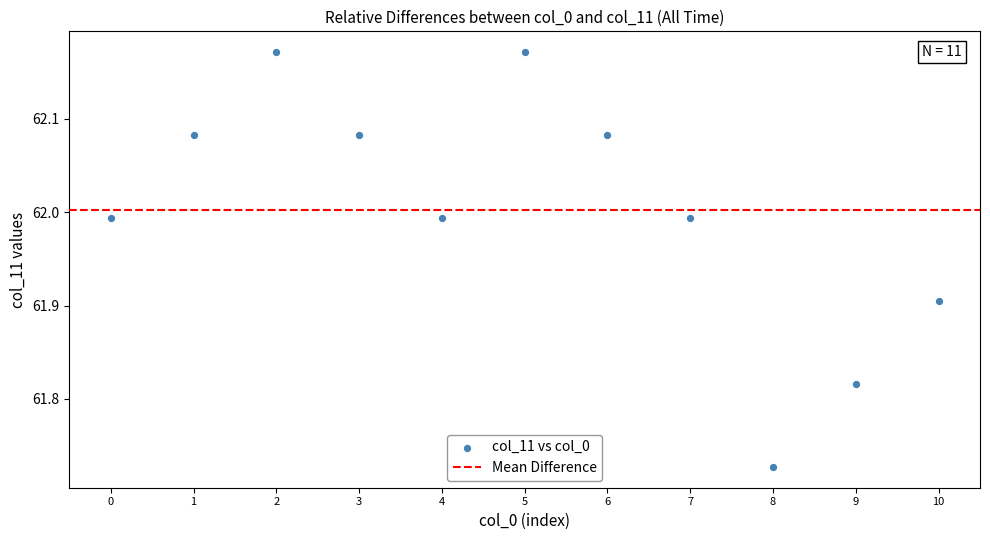

What is the range of Y values (max minus min)?

0.4